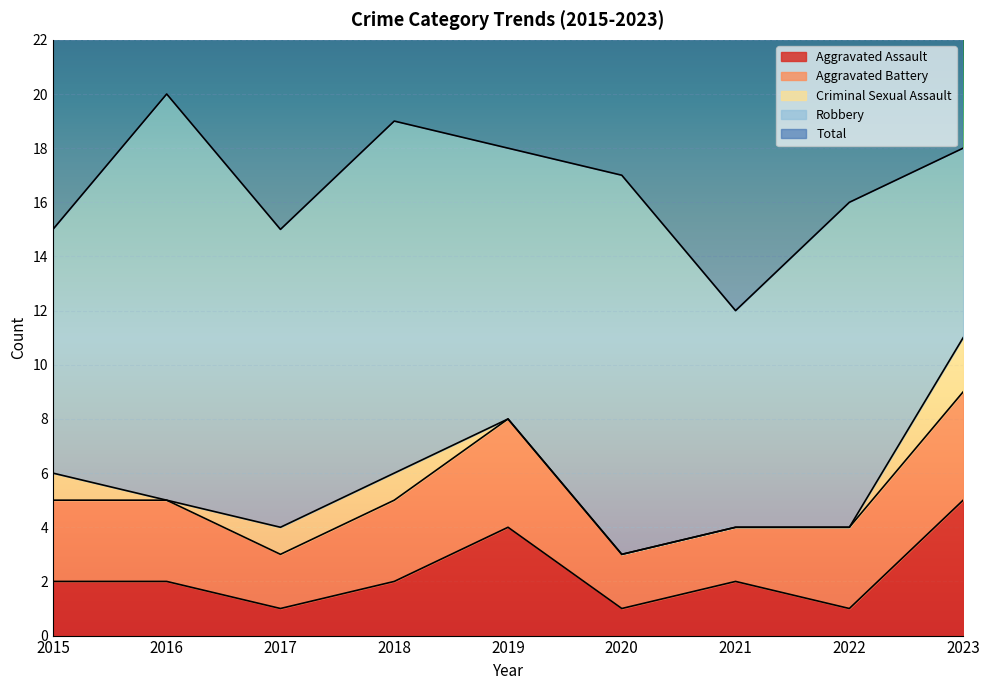

True or false: Total and Aggravated Battery cross at least once.

False